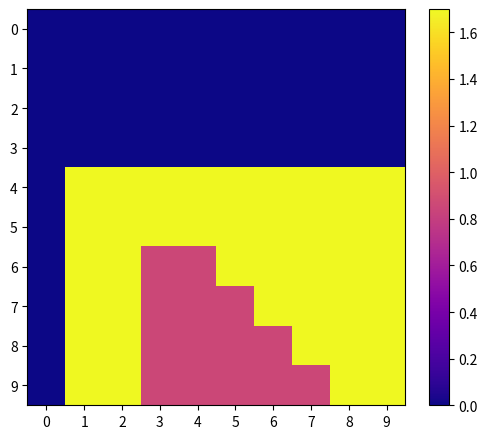

Rank the series by their maximum value, from lowest to highest.

0, 1, 2, 3, 4, 5, 6, 7, 8, 9